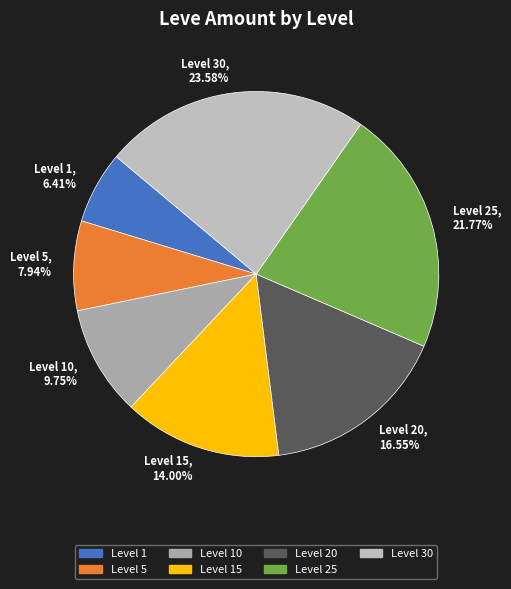

To the nearest percent, what is the difference between the largest and smallest slice percentages?

17%